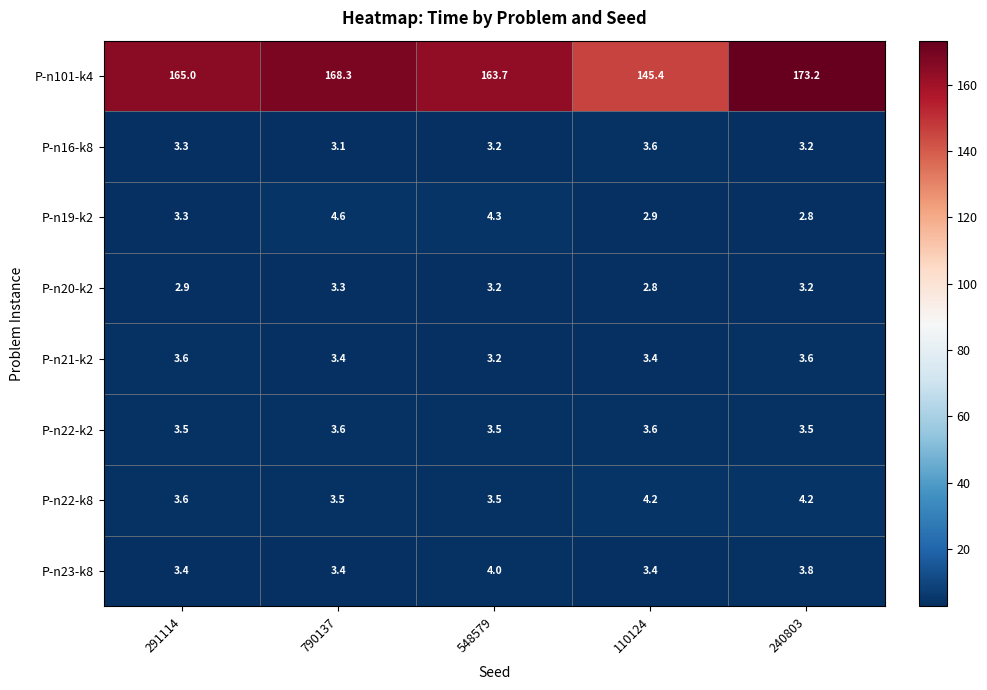

At how many categories does at least one series exceed 124?

5